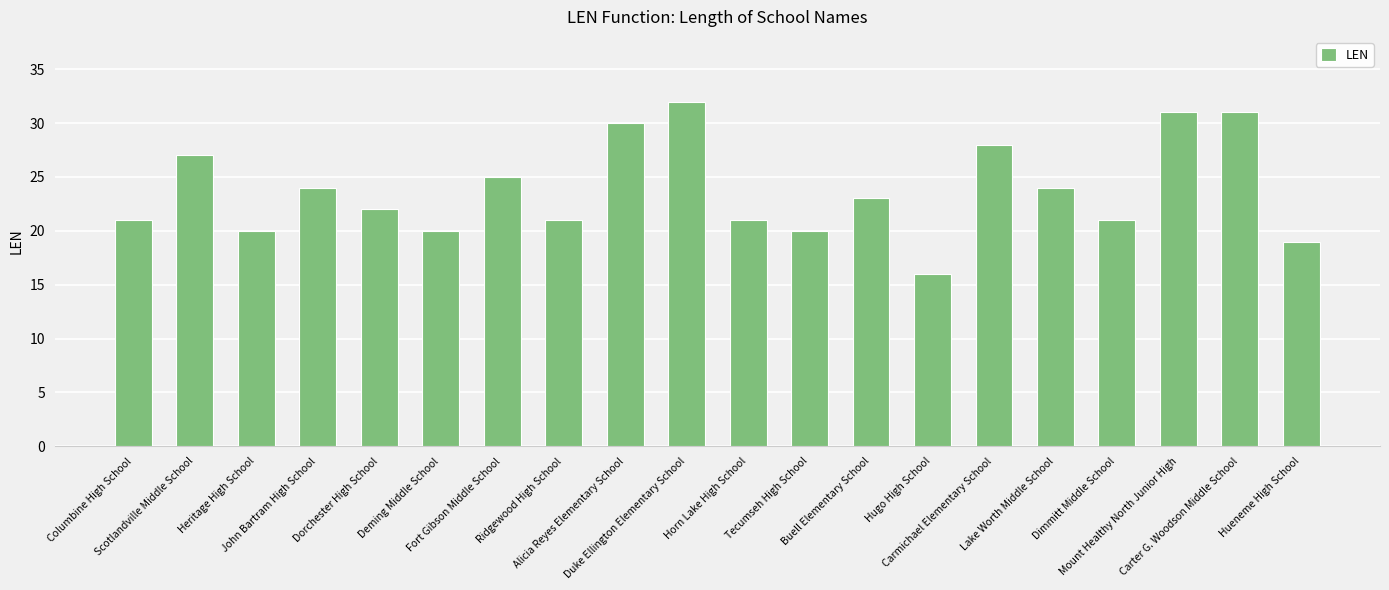

Are the bars horizontal?

No